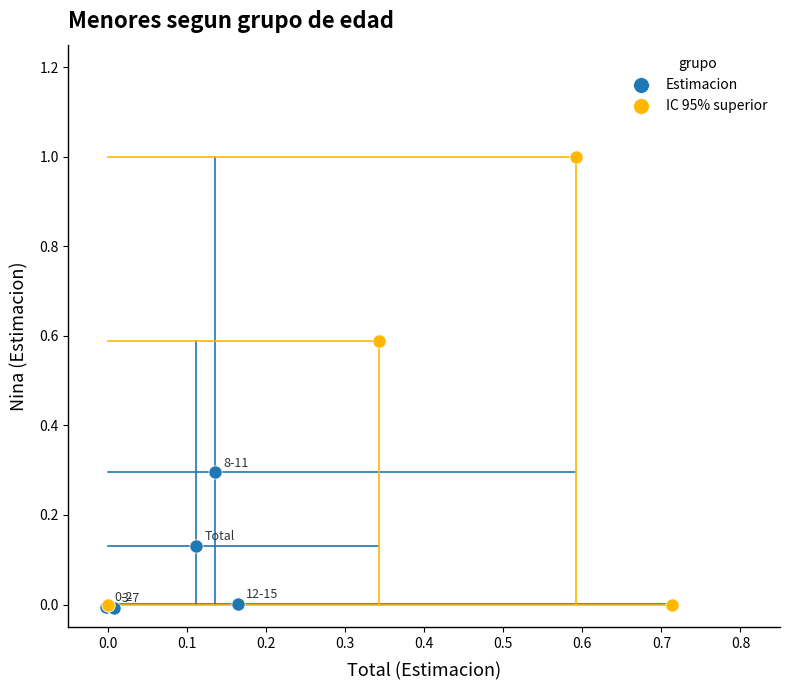

Which series has the widest spread of Y values?

IC 95% superior